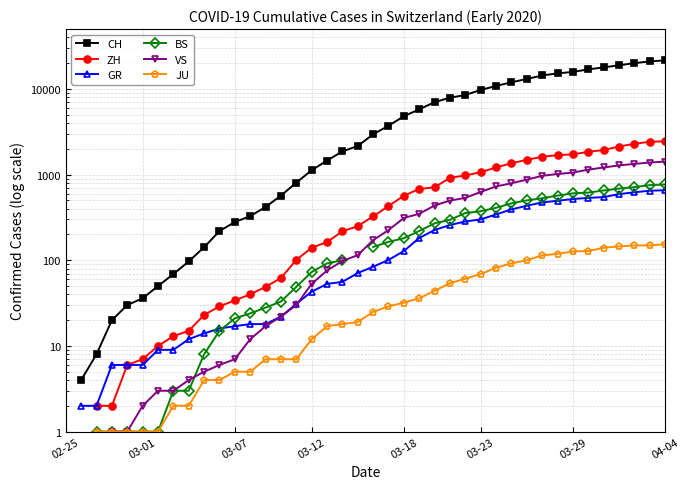

How many times do BS and GR cross each other?

1